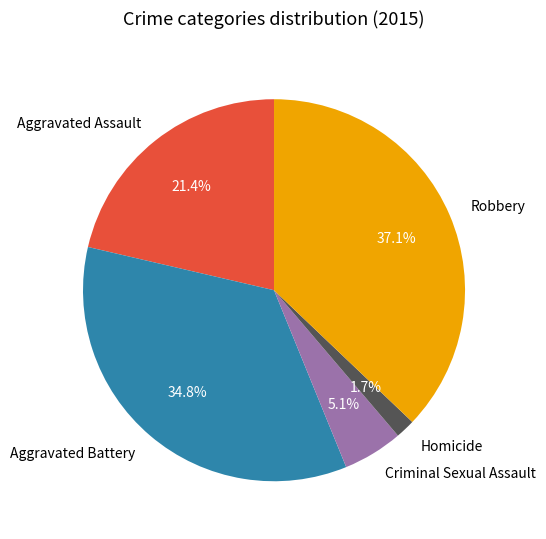

How many segments does this pie chart have?

5